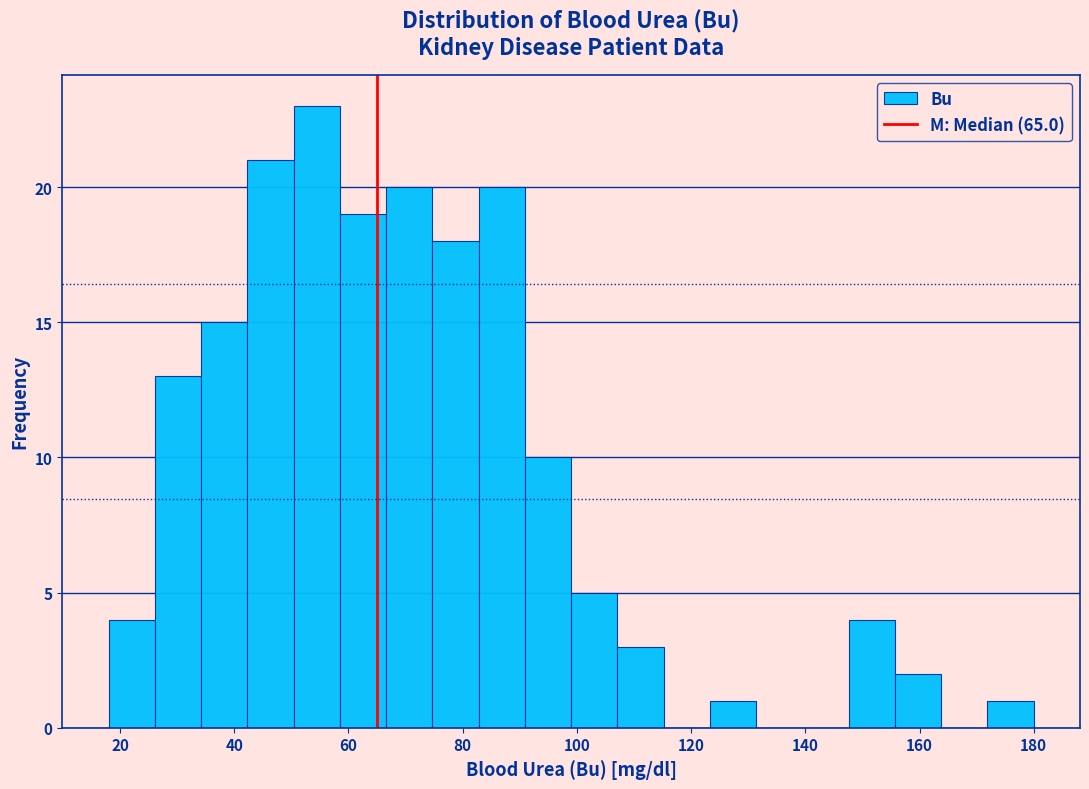

Reading left to right, list every bar in this chart as the range it spans on the x-axis followed by its height. Neither the bar edges nor the heights are printed on the chart, so give them approximately, as read against the axes.

18 to 26: 4
26 to 34: 13
34 to 42: 15
42 to 50: 21
50 to 58: 23
58 to 66: 19
66 to 74: 20
74 to 82: 18
82 to 90: 20
90 to 100: 10
100 to 108: 5
108 to 116: 3
116 to 124: 0
124 to 132: 1
132 to 140: 0
140 to 148: 0
148 to 156: 4
156 to 164: 2
164 to 172: 0
172 to 180: 1